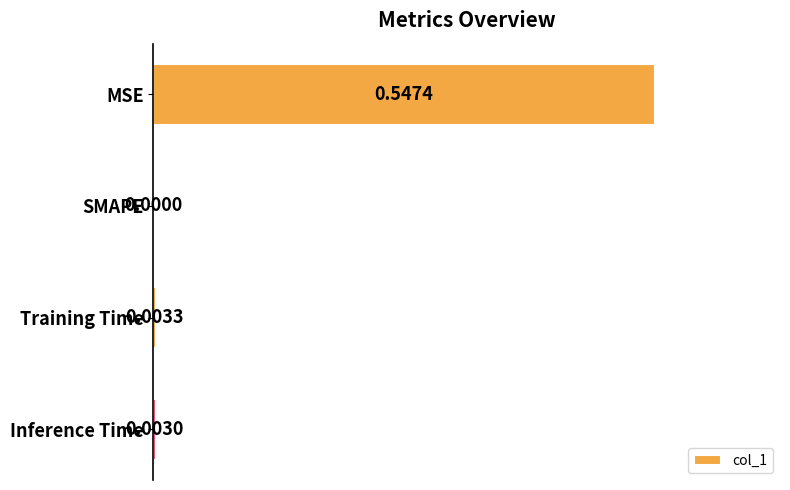

Does the chart contain stacked bars?

No